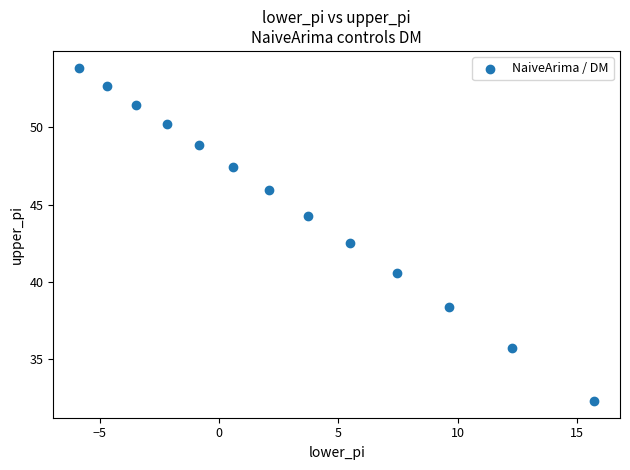

What Y value in the scatter plot is closest to 43?

42.5